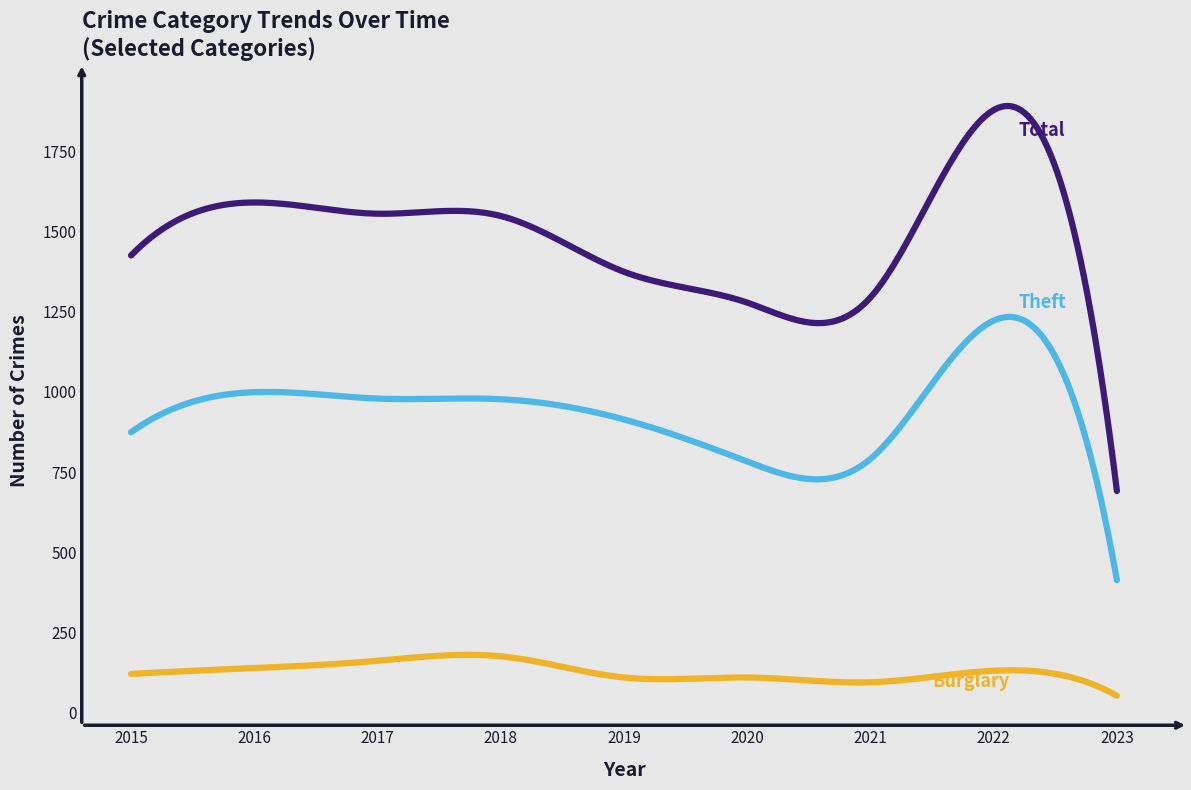

What is the maximum value shown in the chart?

1890.7